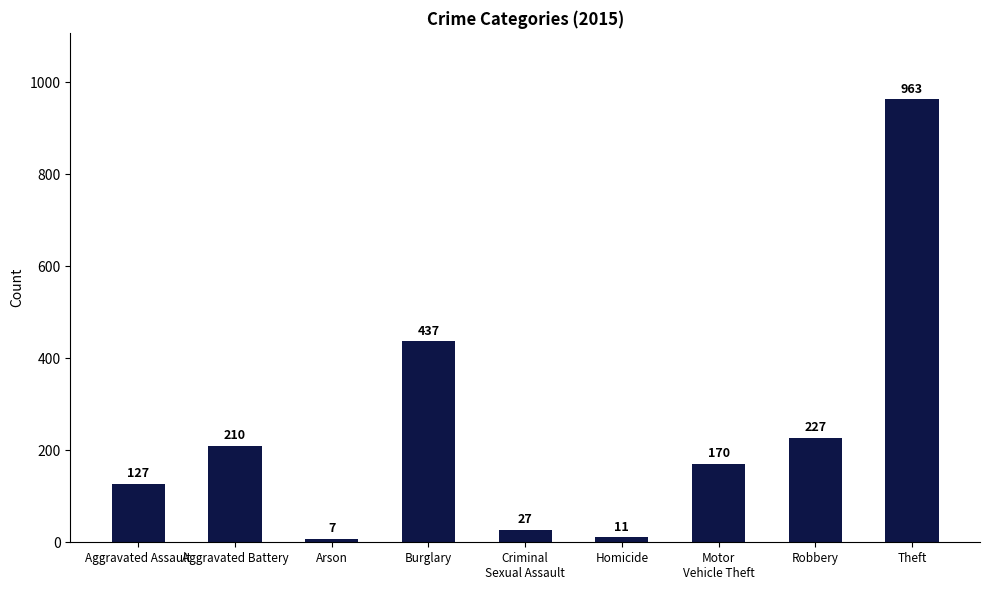

Reading left to right, extract all data points from this chart.

127	210	7	437	27	11	170	227	963